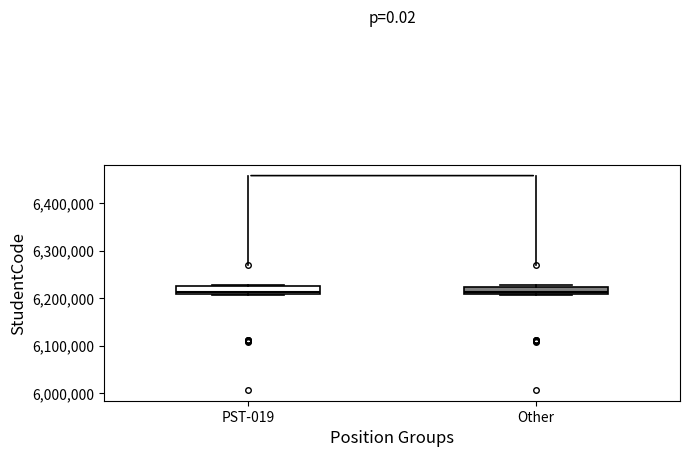

Reading left to right, read every box against the y-axis: the position of its median line, the range the box covers, and the ends of its whiskers. The values are not printed on the chart, so give them approximately, as read against the axis.

PST-019: median 6210000 (just above the box's lower edge), box 6210000 to 6220000, whiskers 6210000 (just below the box's lower edge) to 6230000
Other: median 6210000 (just above the box's lower edge), box 6210000 to 6220000, whiskers 6210000 to 6230000